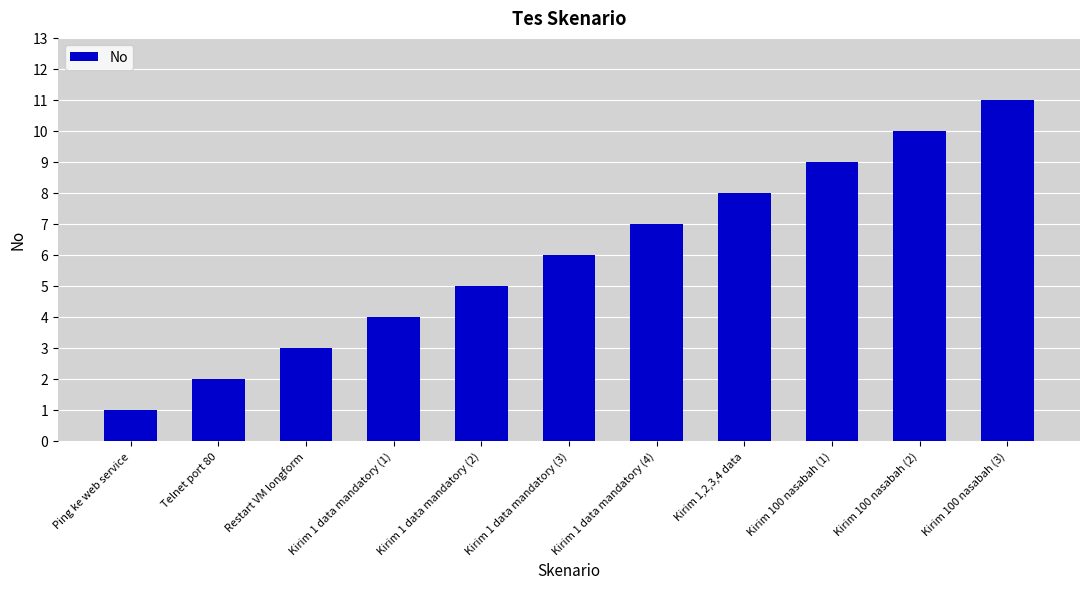

Is it true that the value at Kirim 100 nasabah (2) is 10?

True